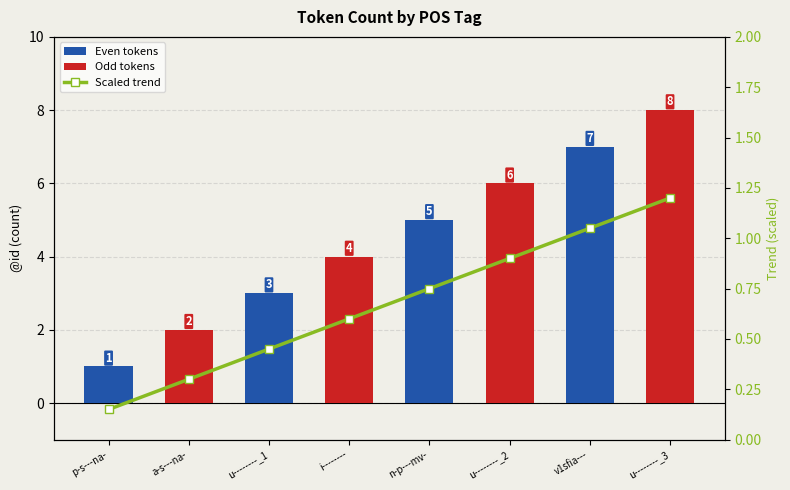

The value of Even tokens at u--------_3 is 0.0. True or false?

True